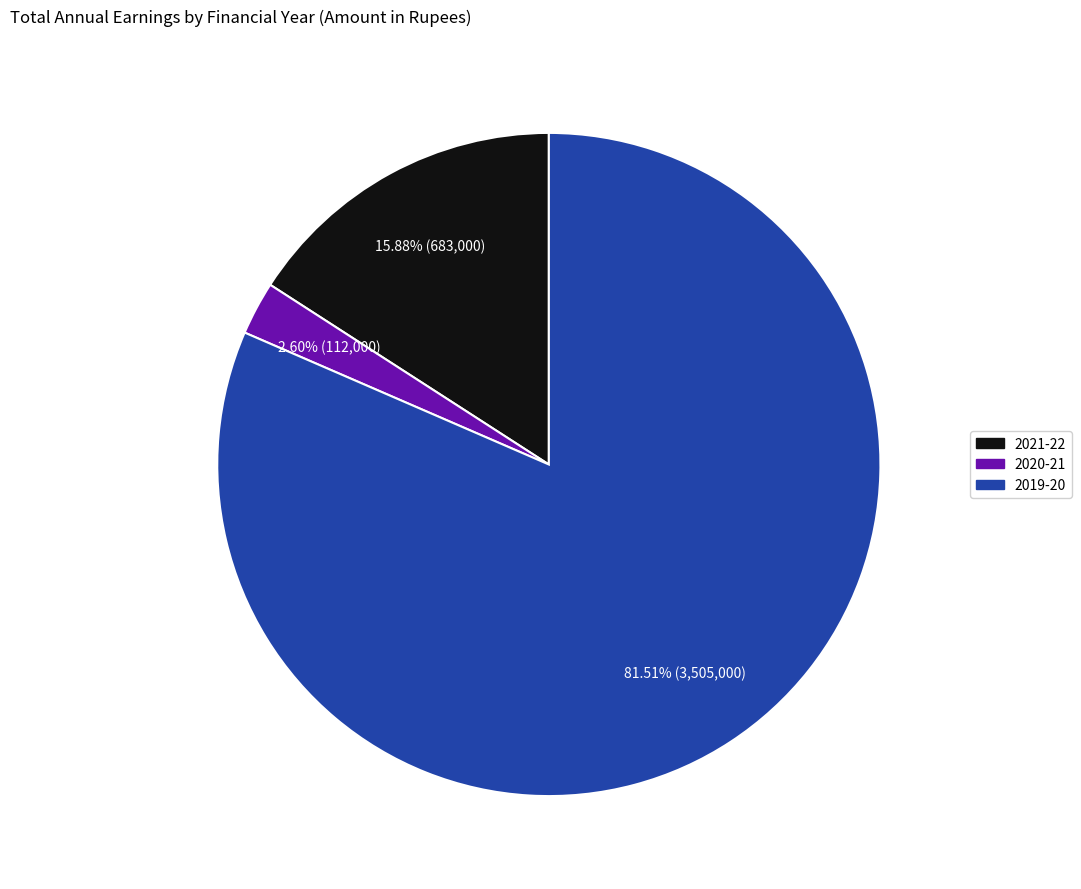

Does any single category account for the majority?

Yes